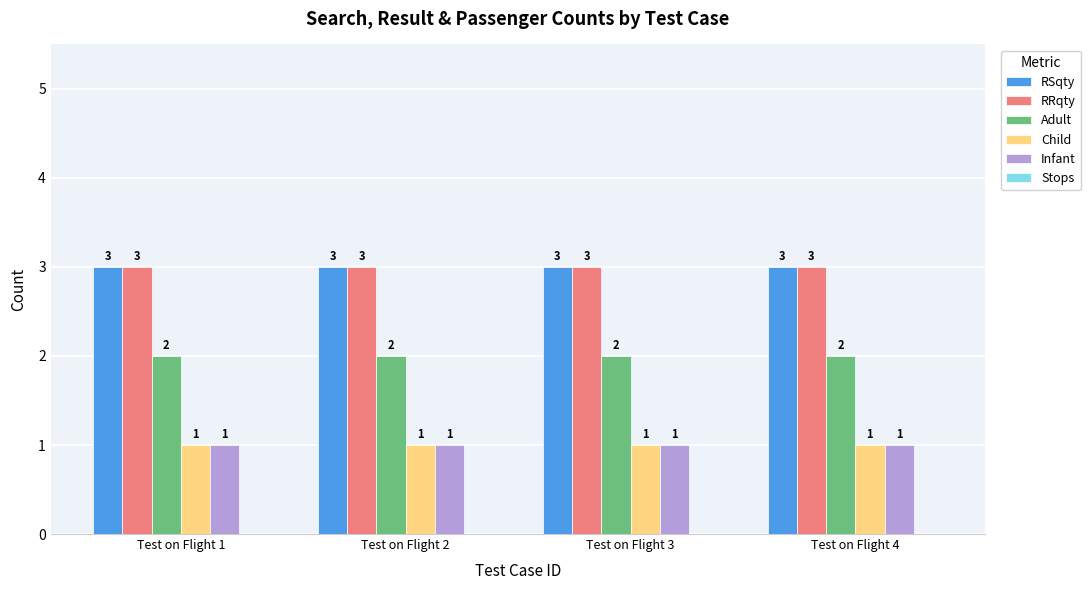

What is the sum of all RSqty values?

12